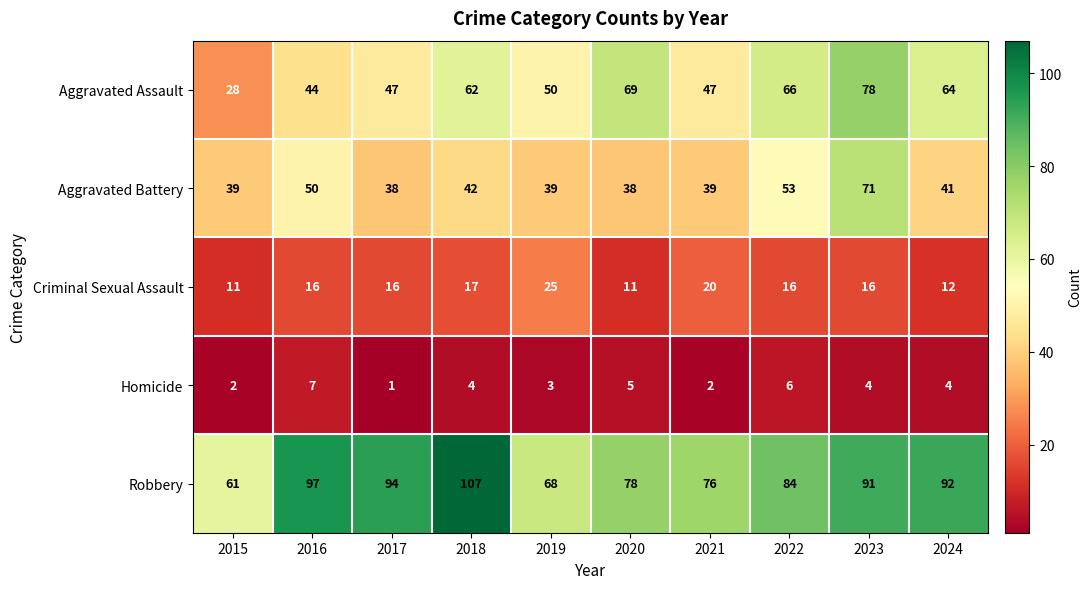

What is the difference between the highest and lowest values at 2021?

74